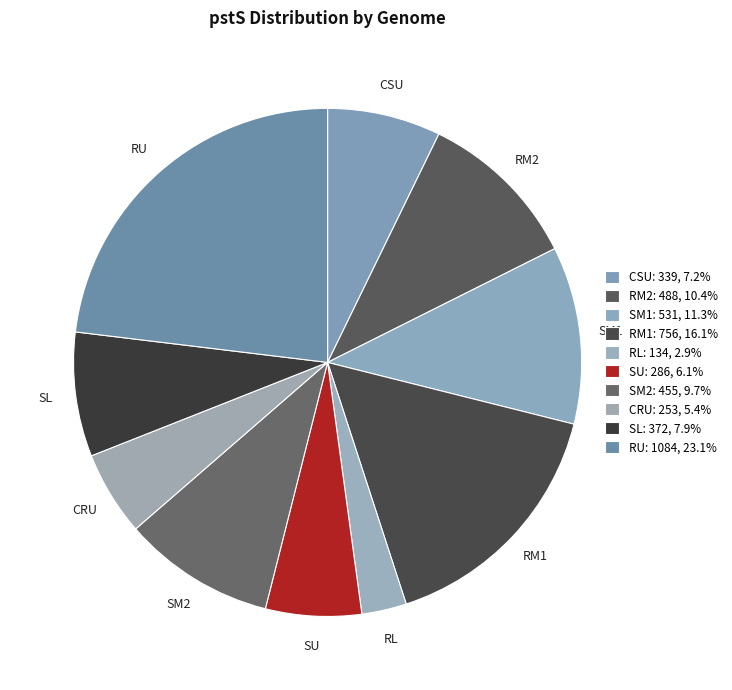

The SU slice represents 6% of the pie. True or false?

True